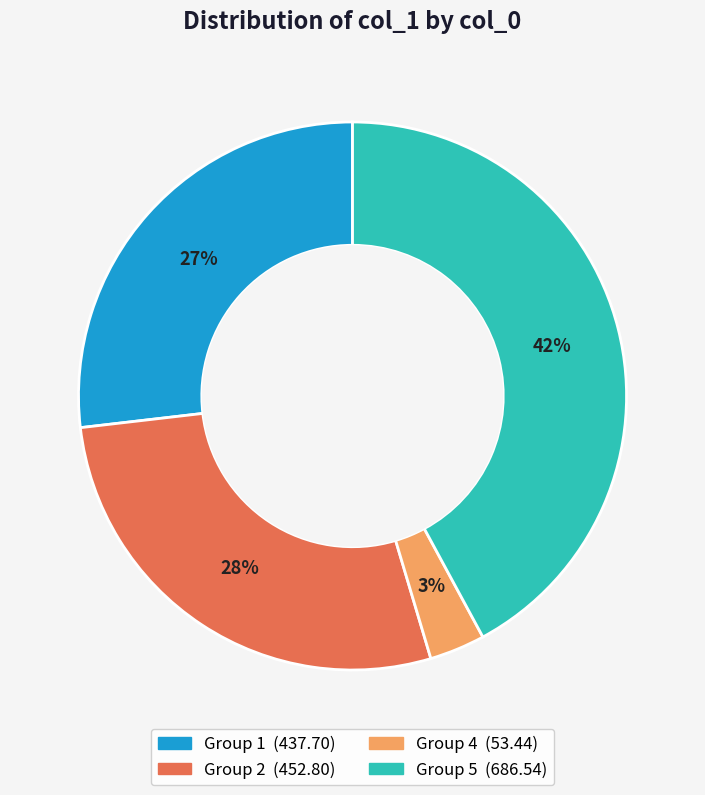

To the nearest percent, what is the average slice percentage?

25%